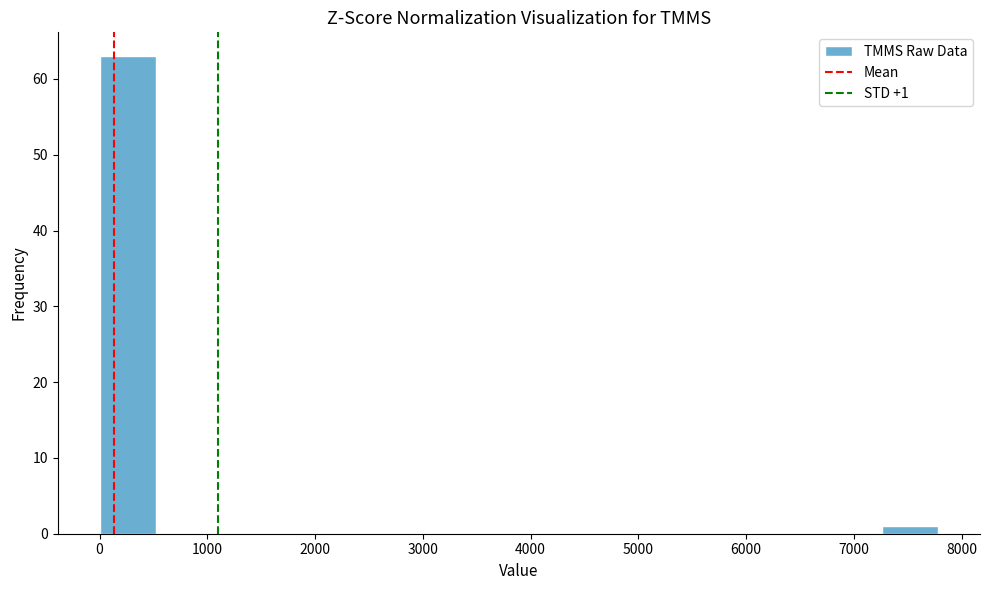

Over which range of the x-axis is the bar tallest?

0 to 500